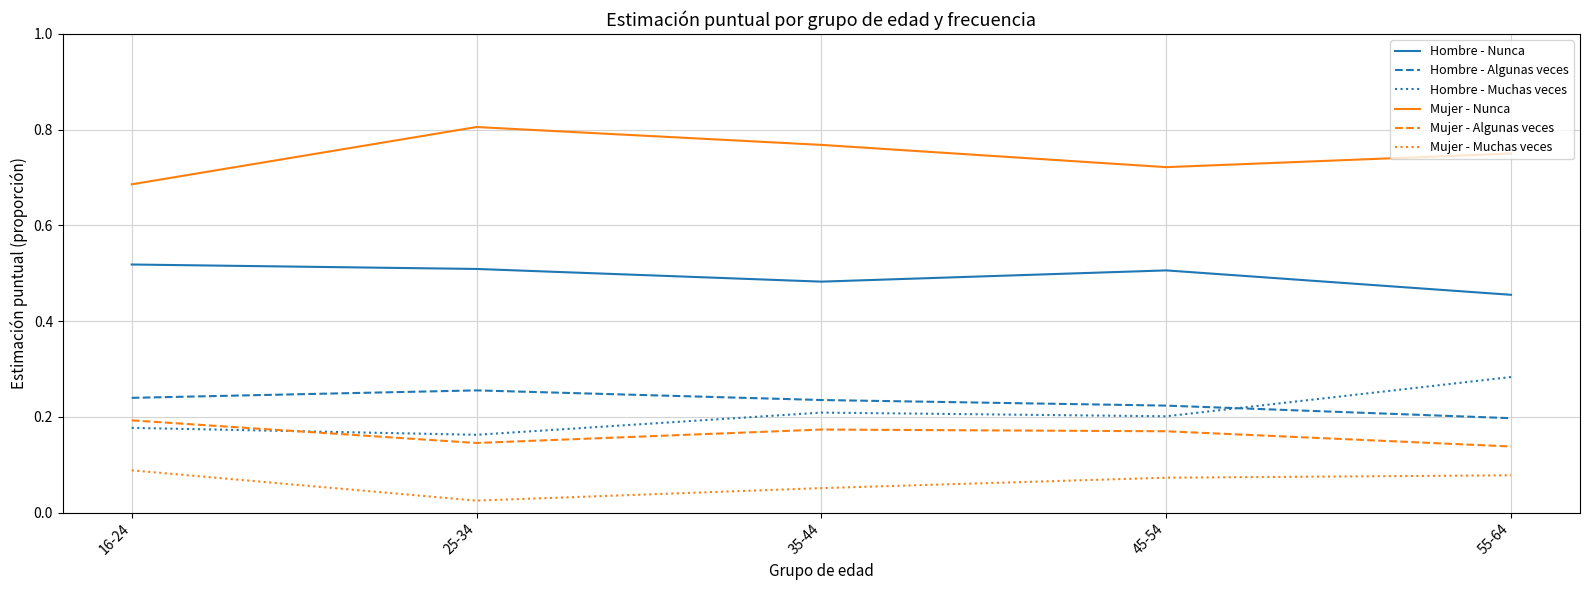

Is the value of Mujer - Algunas veces at 55-64 greater than the value of Hombre - Muchas veces at 55-64?

No